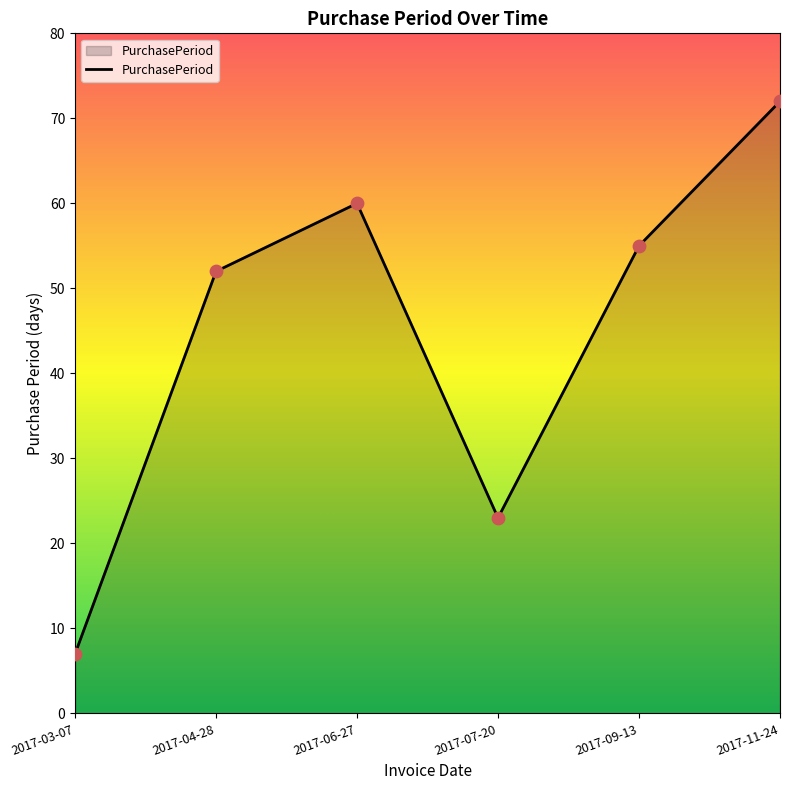

Which has a higher value, 2017-04-28 or 2017-07-20?

2017-04-28